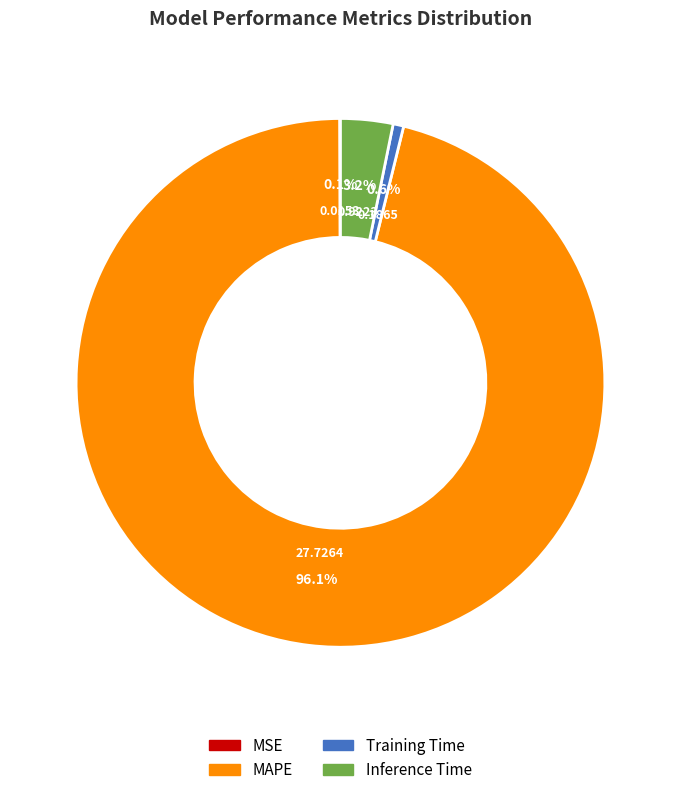

What percentage do MAPE and Inference Time together represent?

99.3%